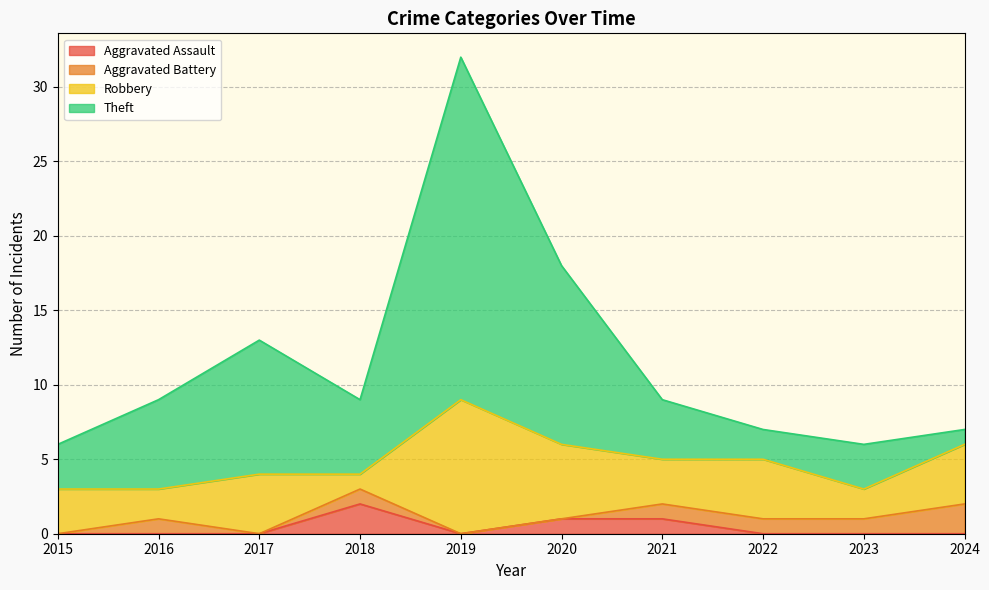

How many data points does each series have?

10